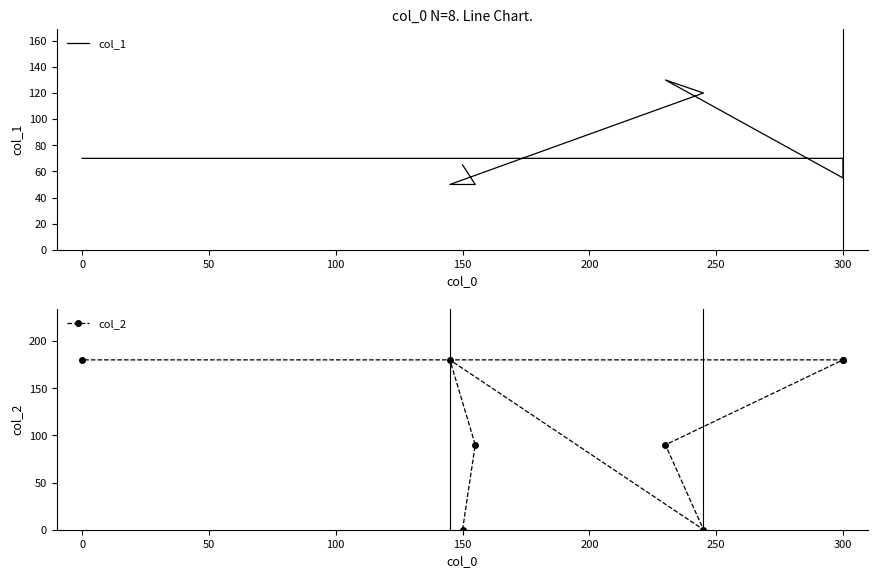

Is the value of col_1 at 150 greater than the value of col_2 at 250?

No